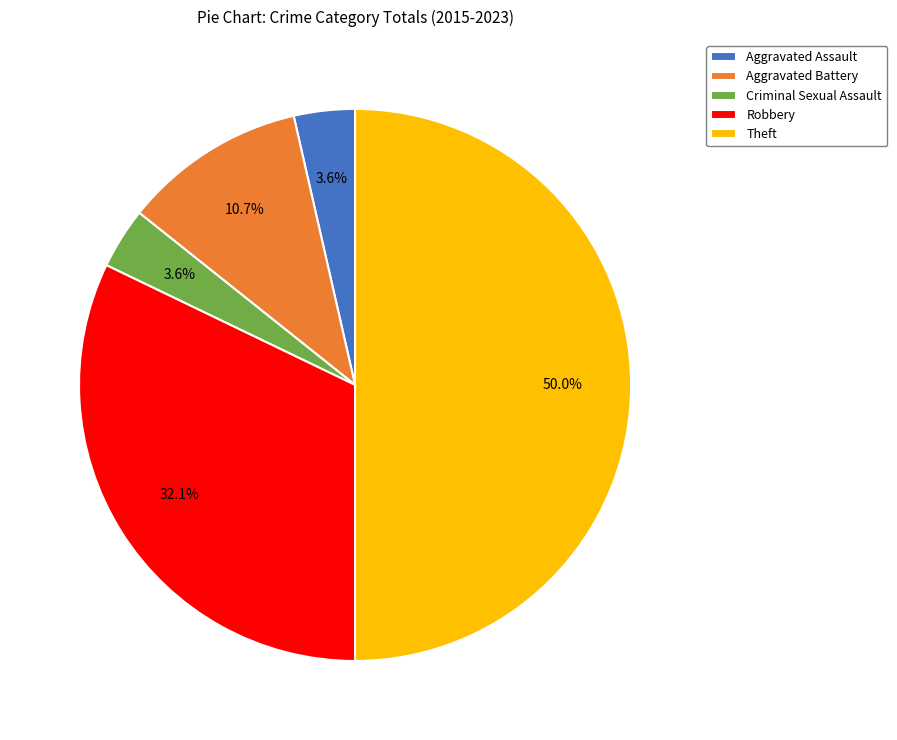

The Aggravated Assault slice represents 4% of the pie. True or false?

True